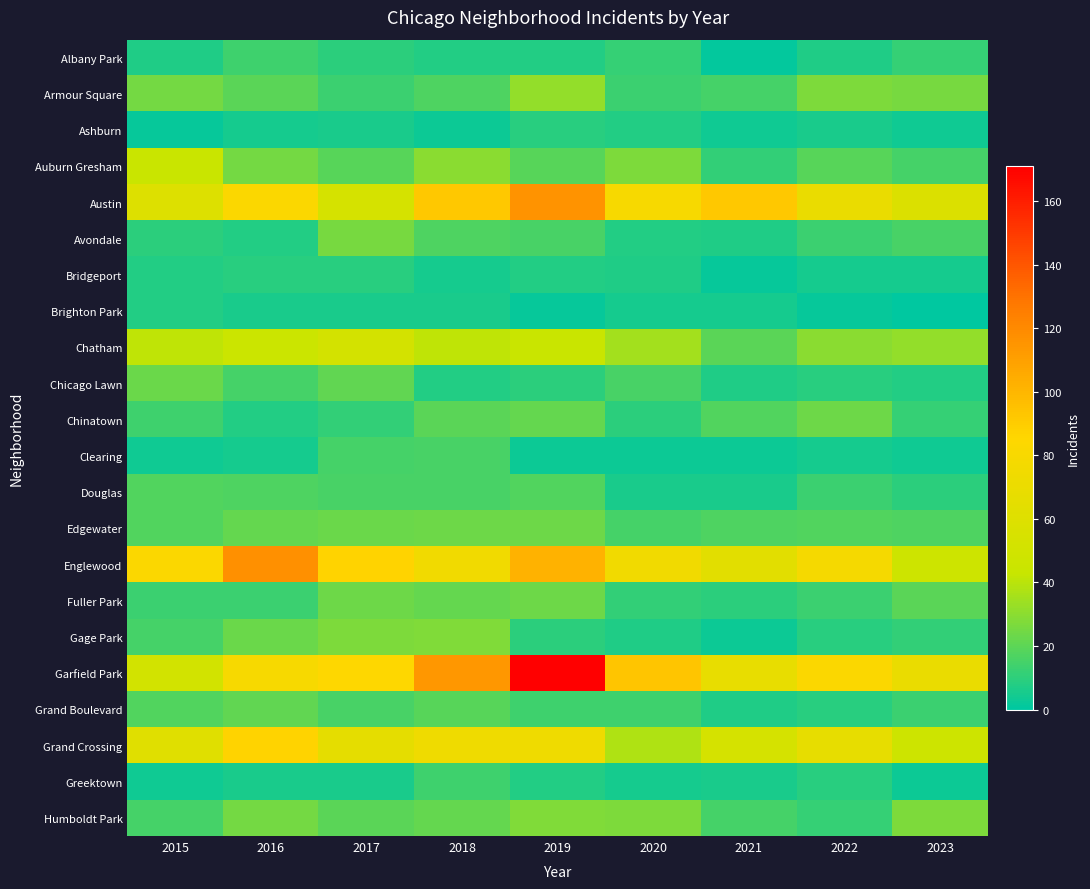

What is the difference between the highest and lowest values at 2016?

112